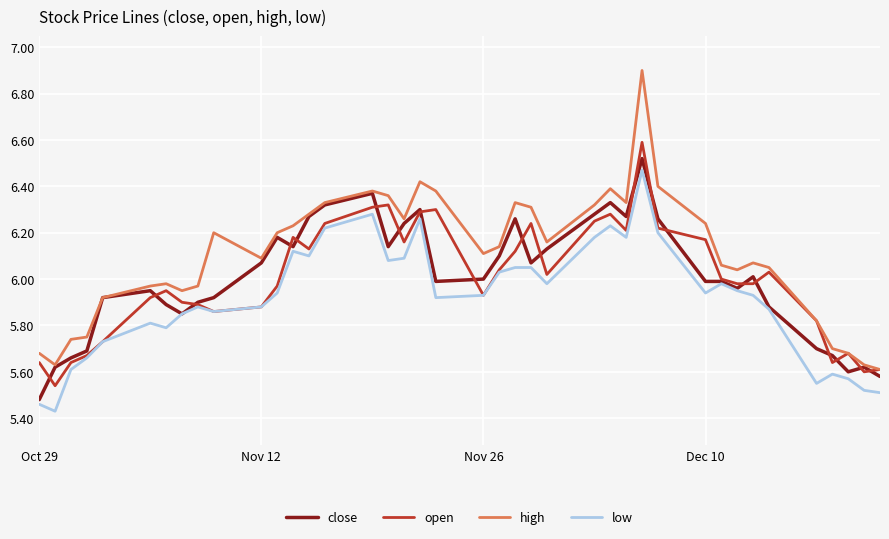

Does the chart have visible grid lines?

Yes